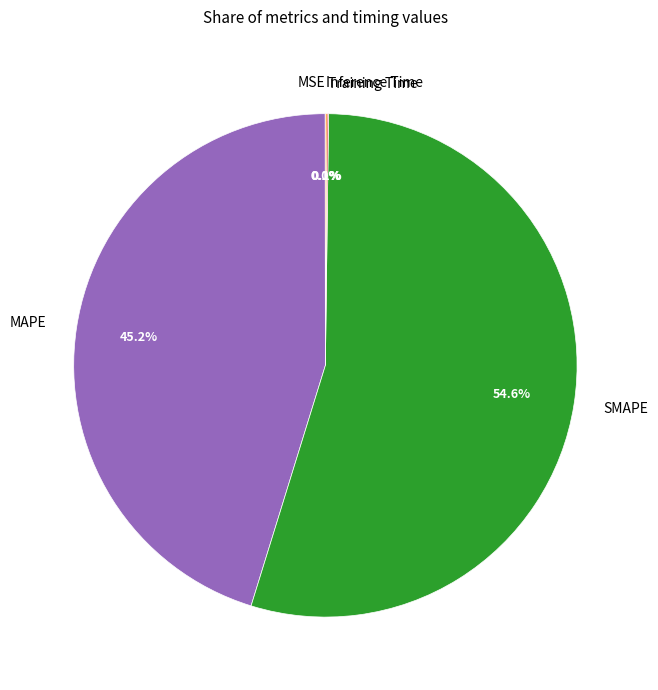

Which category accounts for the majority?

SMAPE